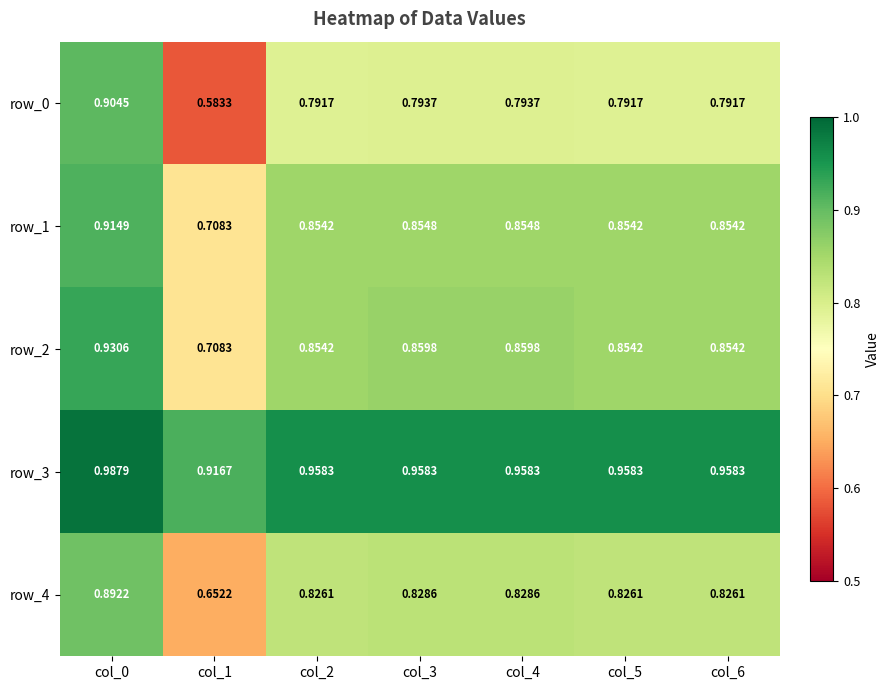

Which label corresponds to the smallest value in the chart?

col_1